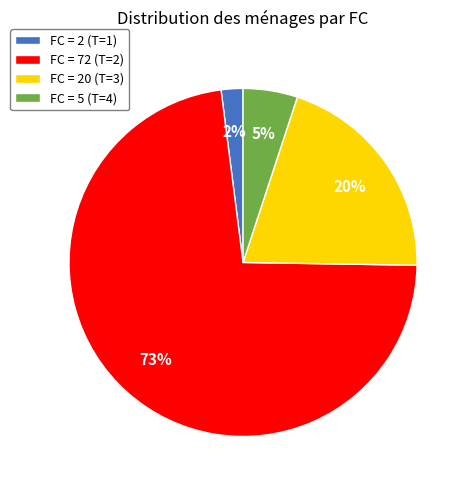

How many slices are in this pie chart?

4